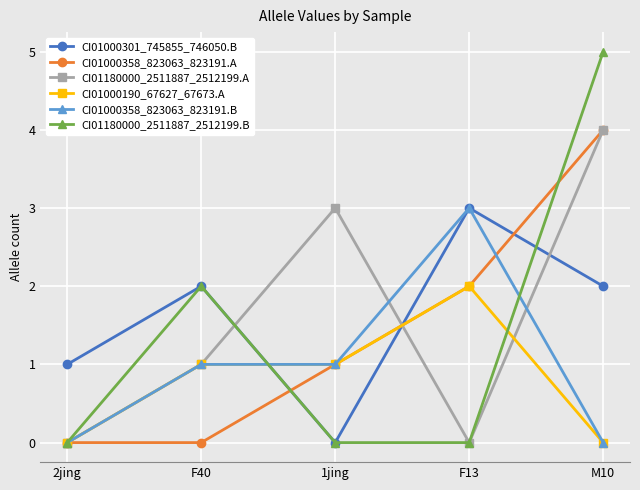

Which category has the highest value in the CI01000358_823063_823191.B series?

F13